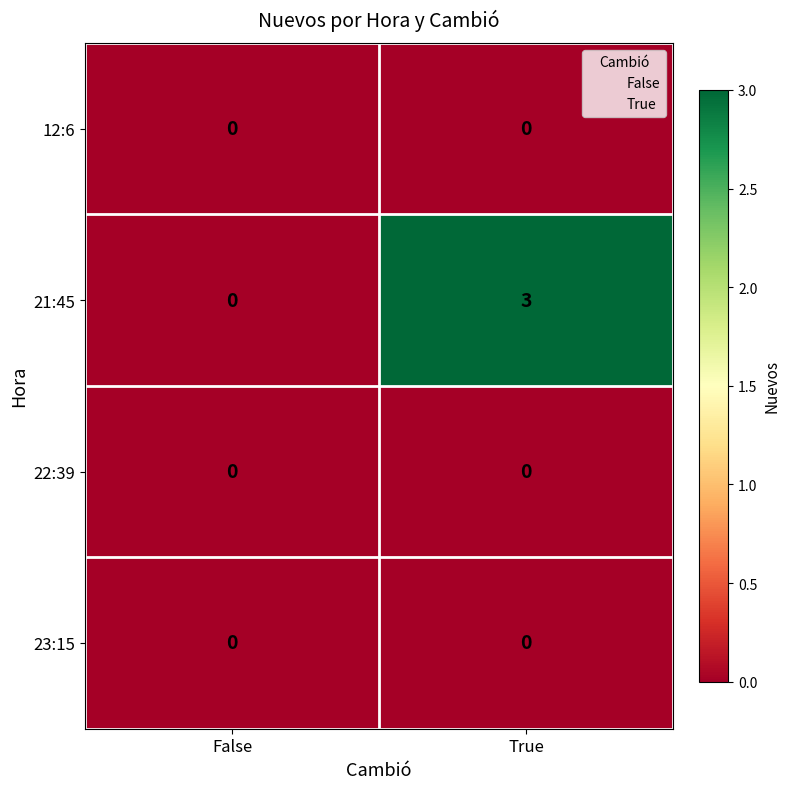

Which series changed the most between False and True?

21:45